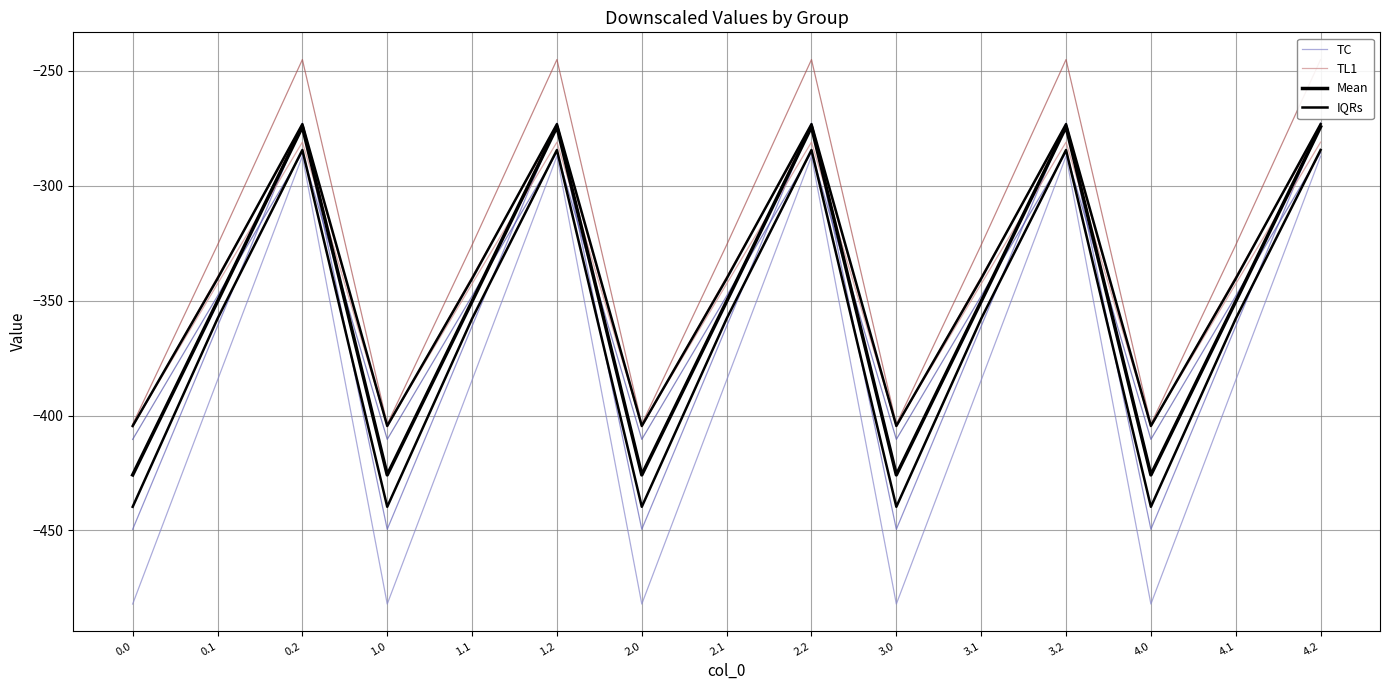

What is the label of the 9th point from the right?

2.0